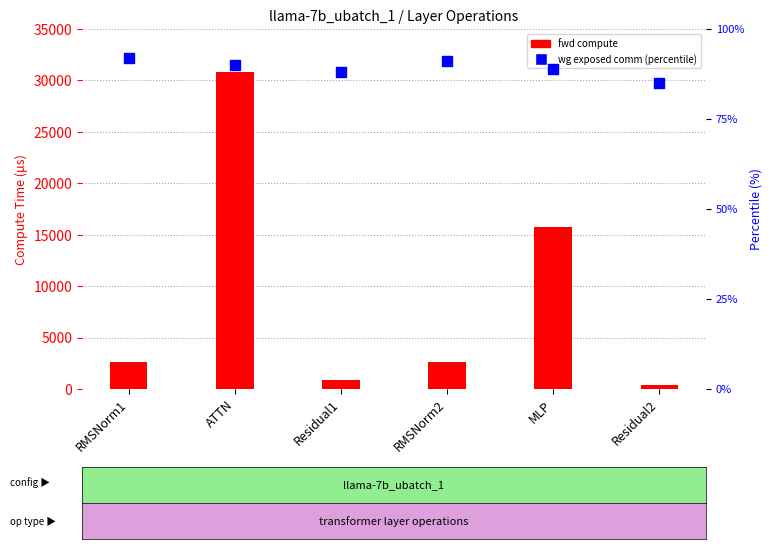

Which series contains the highest Y value?

fwd compute